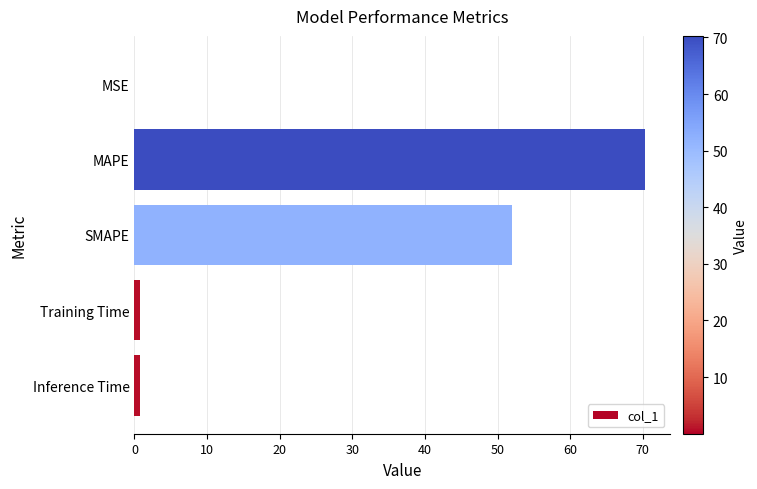

The chart shows a value of 70.3 at MAPE. True or false?

True